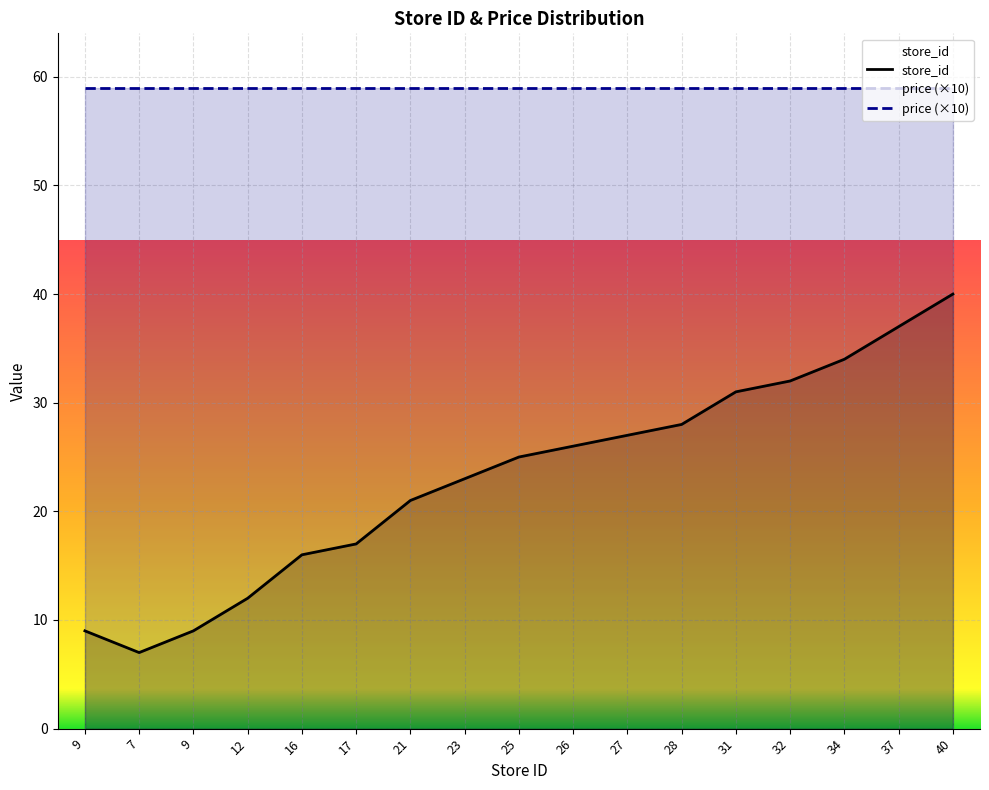

How many lines are shown in the chart?

2